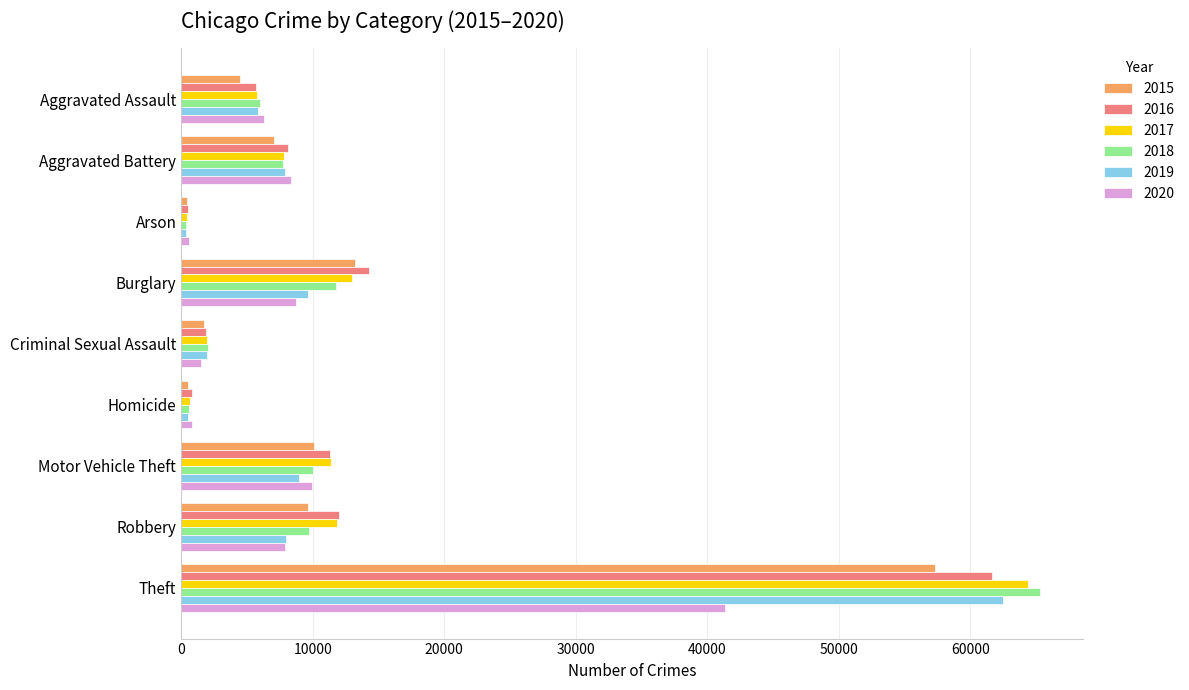

At which category is the sum across all series the highest?

Theft